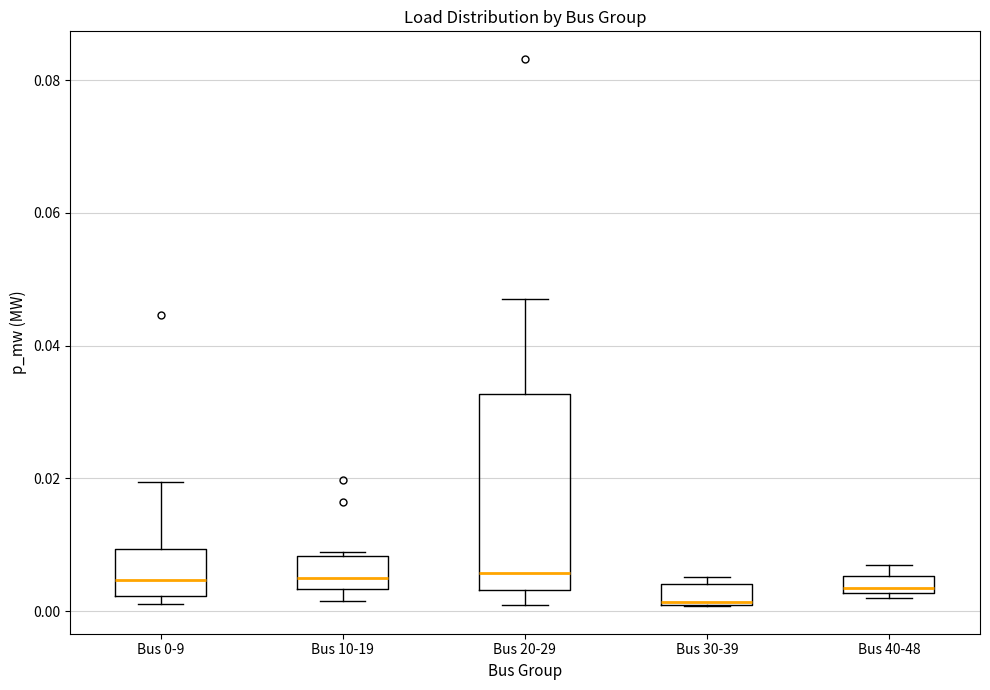

Which box has the lowest median line?

Bus 30-39